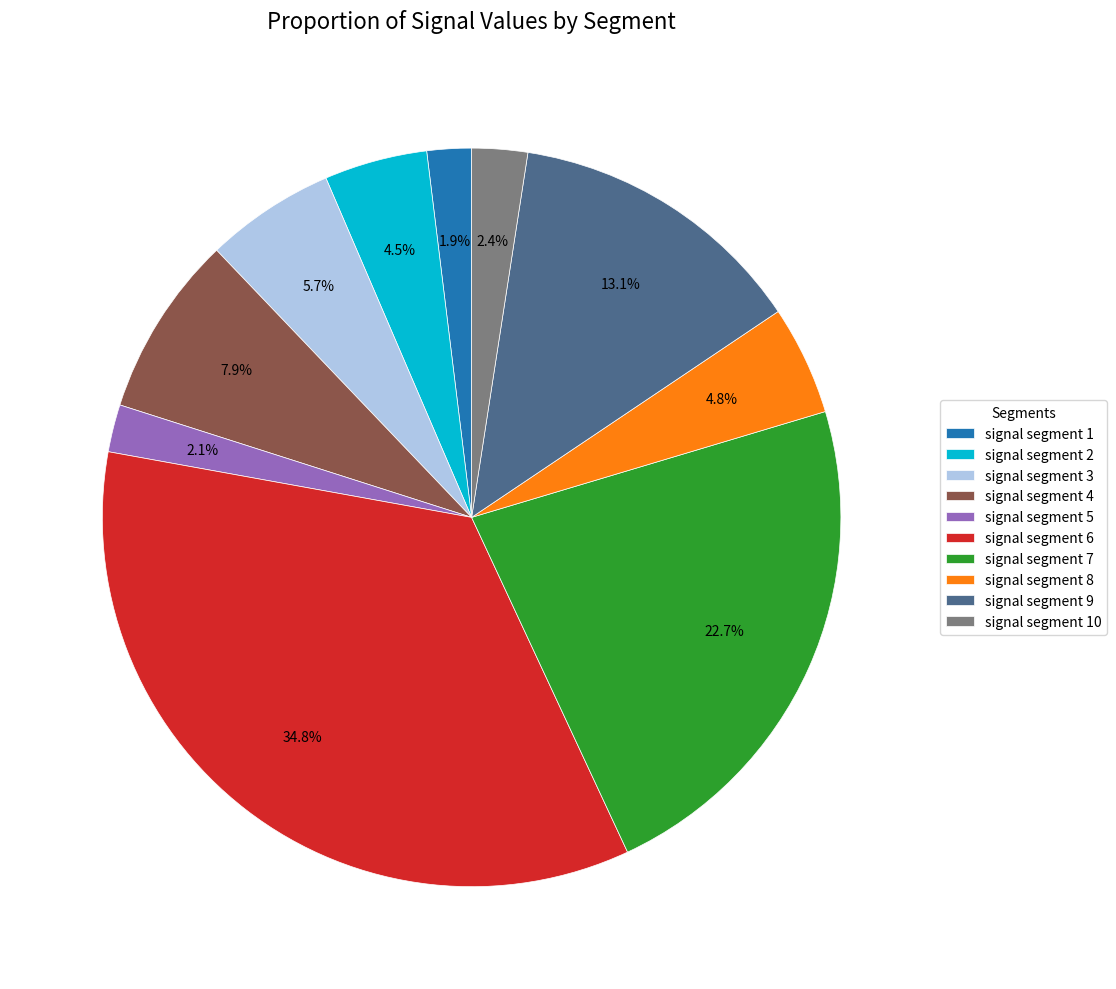

Is the sum of signal segment 5 and signal segment 8 greater than half?

No